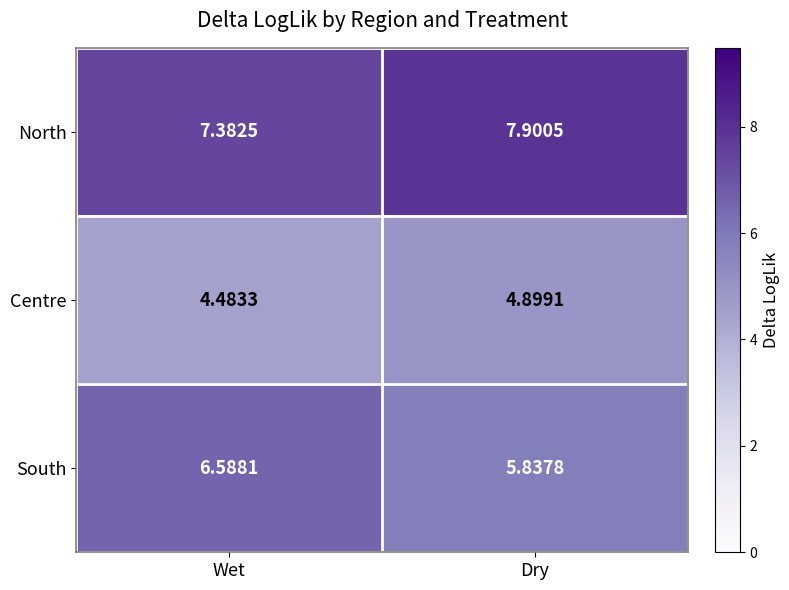

Which category has the highest value in the North series?

Dry